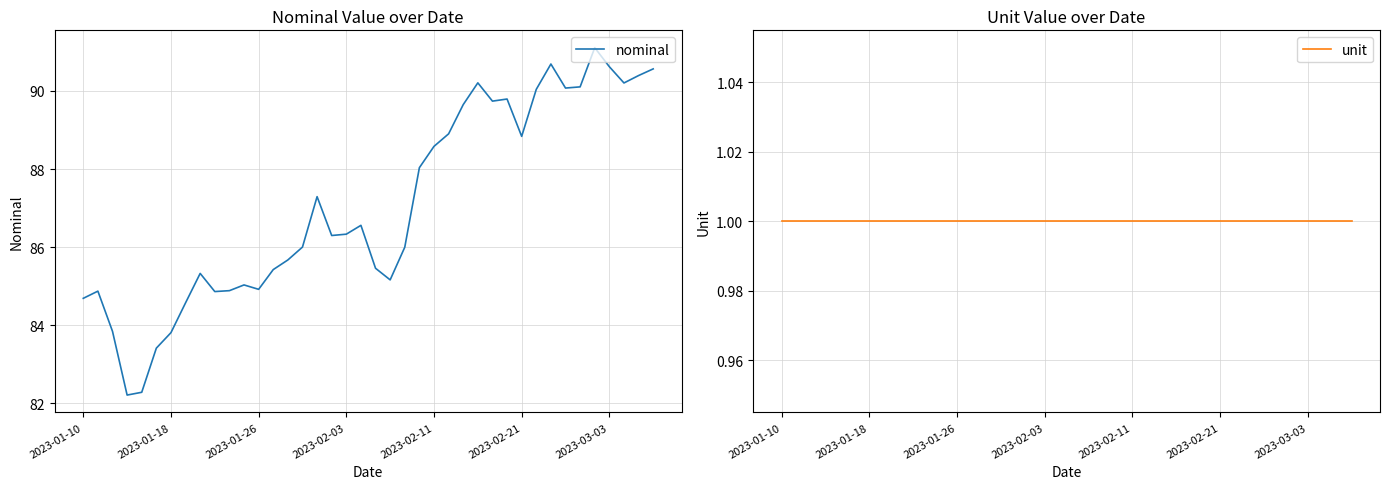

Reading left to right, what are all the values shown in this chart?

nominal: 84.7	84.9	83.8	82.2	82.3	83.4	83.8	84.6	85.3	84.9	84.9	85.0	84.9	85.4	85.7	86.0	87.3	86.3	86.3	86.6	85.5	85.2	86.0	88.0	88.6	88.9	89.6	90.2	89.7	89.8	88.8	90.0	90.7	90.1	90.1	91.1	90.6	90.2	90.4	90.6
unit: 1.0	1.0	1.0	1.0	1.0	1.0	1.0	1.0	1.0	1.0	1.0	1.0	1.0	1.0	1.0	1.0	1.0	1.0	1.0	1.0	1.0	1.0	1.0	1.0	1.0	1.0	1.0	1.0	1.0	1.0	1.0	1.0	1.0	1.0	1.0	1.0	1.0	1.0	1.0	1.0